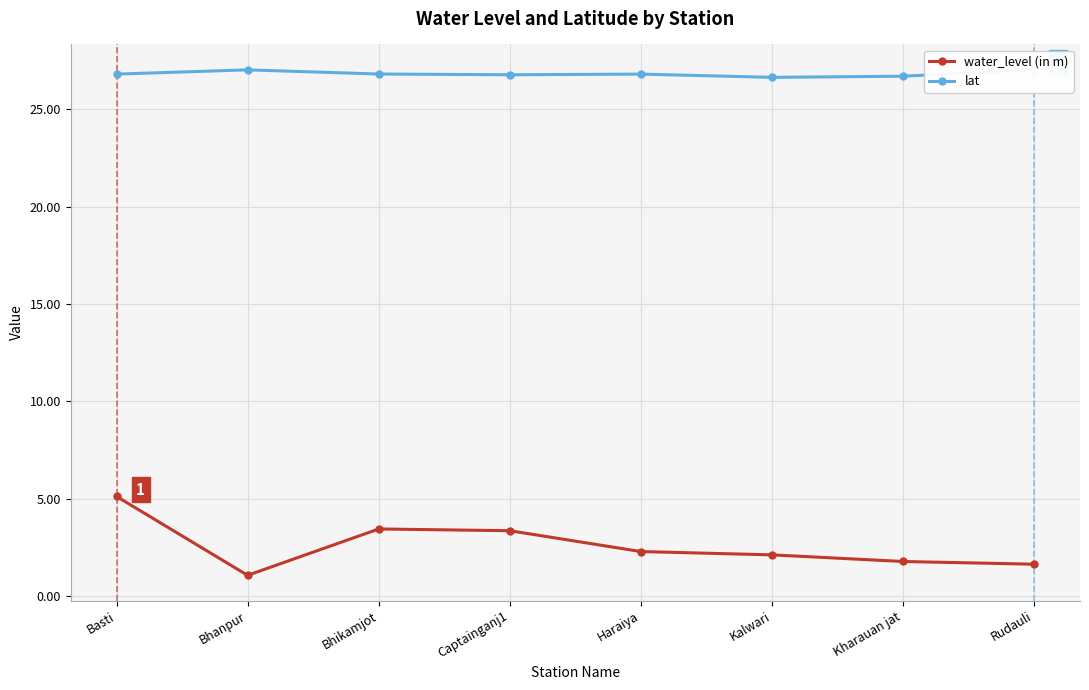

Where is the first local minimum for water_level (in m)?

Bhanpur